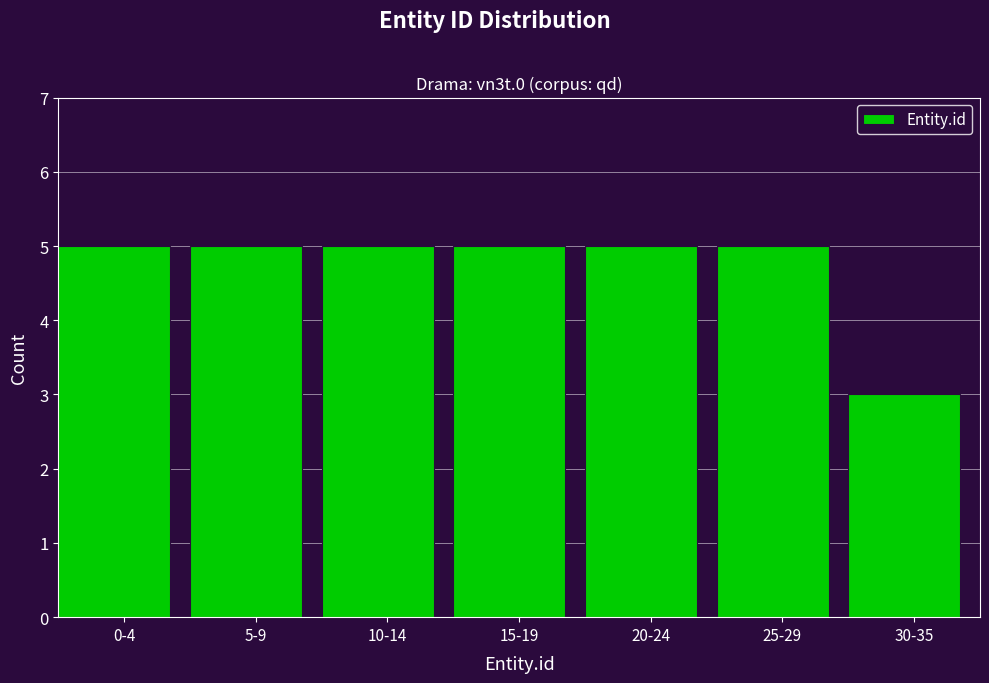

Reading left to right, transcribe all the data shown in this chart.

0-4=5	5-9=5	10-14=5	15-19=5	20-24=5	25-29=5	30-35=3